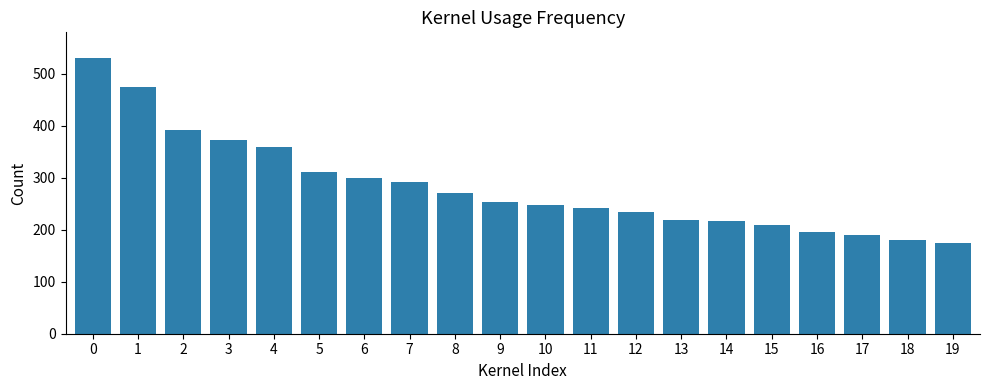

At which category does the chart reach its minimum across all series?

19